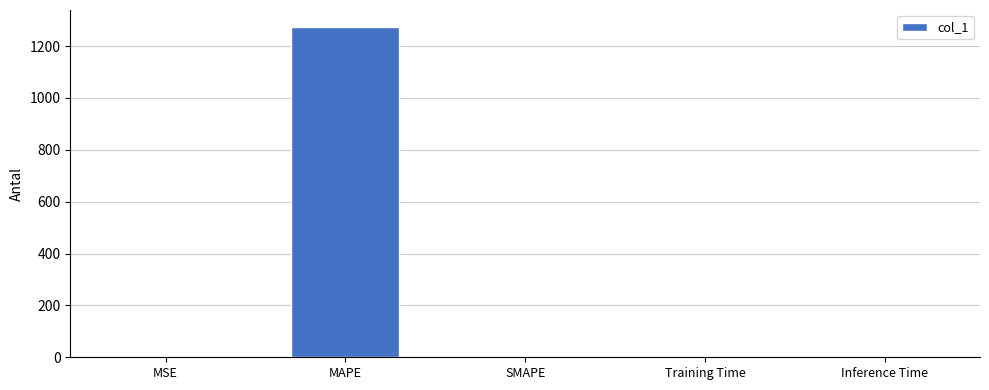

The value at SMAPE is 0.0. True or false?

True